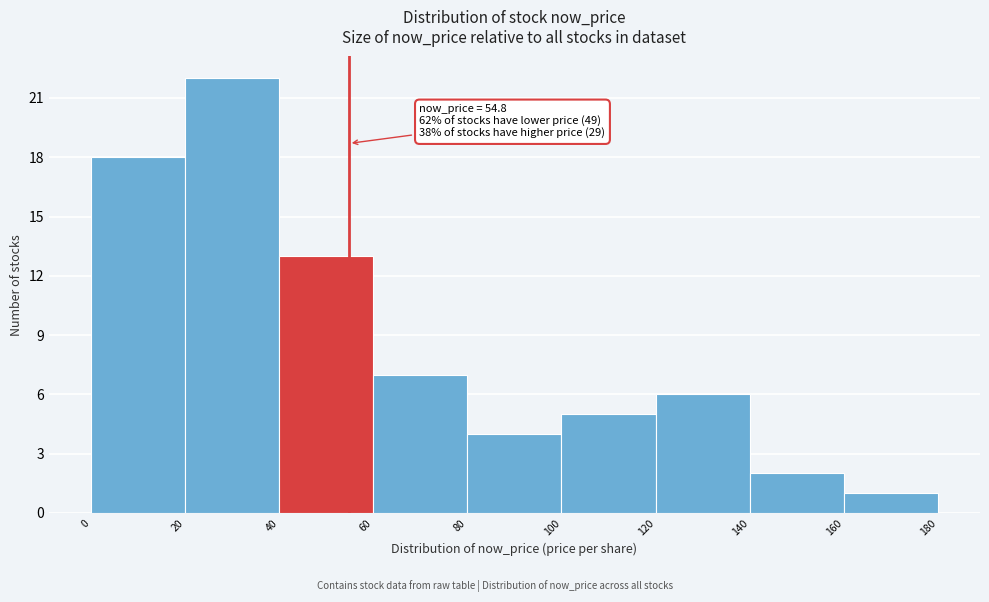

Over which range of the x-axis is the bar tallest?

20 to 40